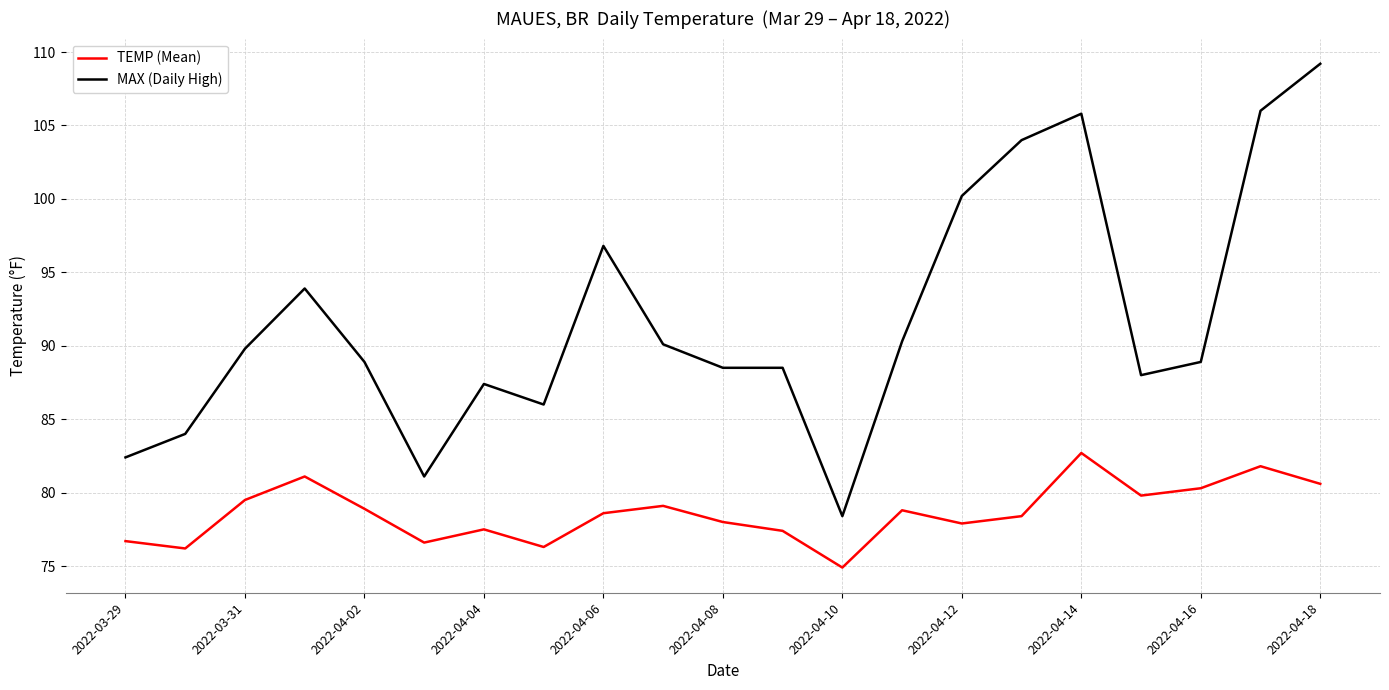

What is the average value of the MAX (Daily High) series?

91.8